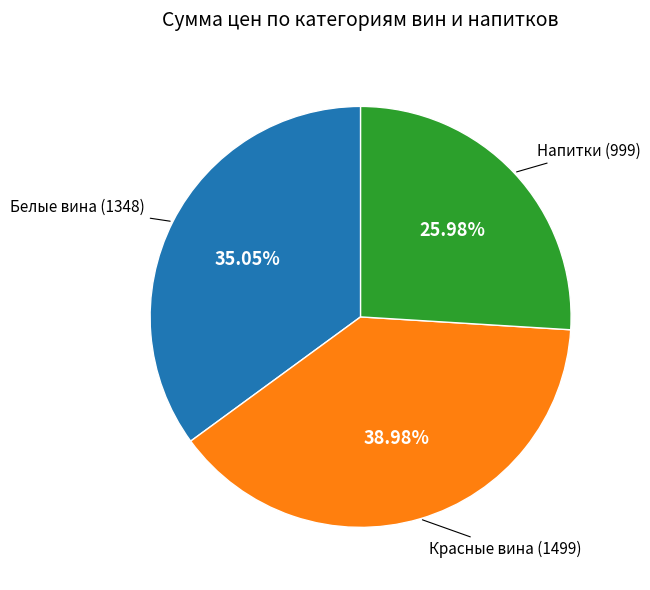

How many segments does this pie chart have?

3